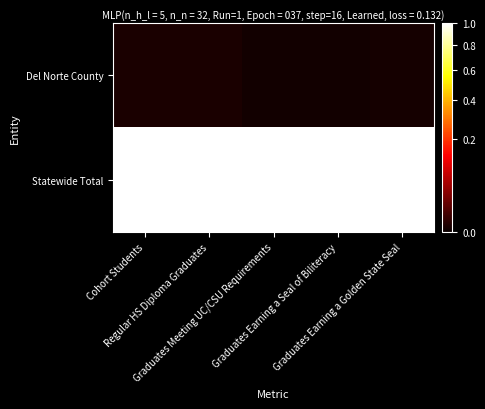

At how many categories does at least one series exceed 0?

5